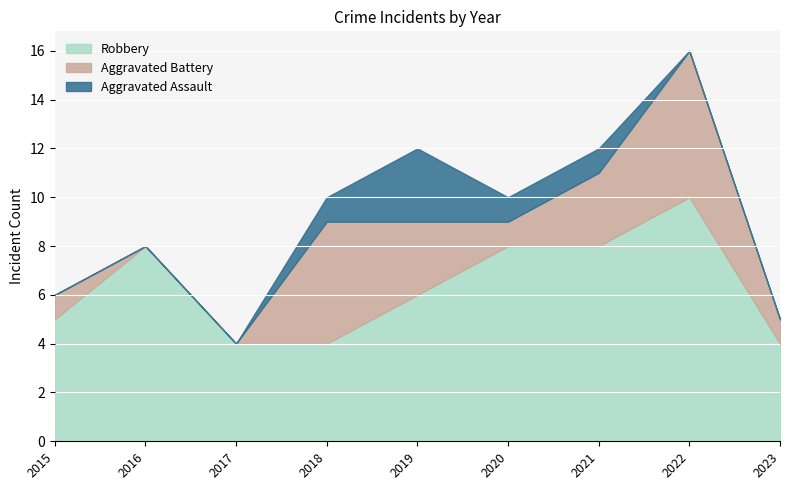

What is the spread (max minus min) of values at 2021?

7